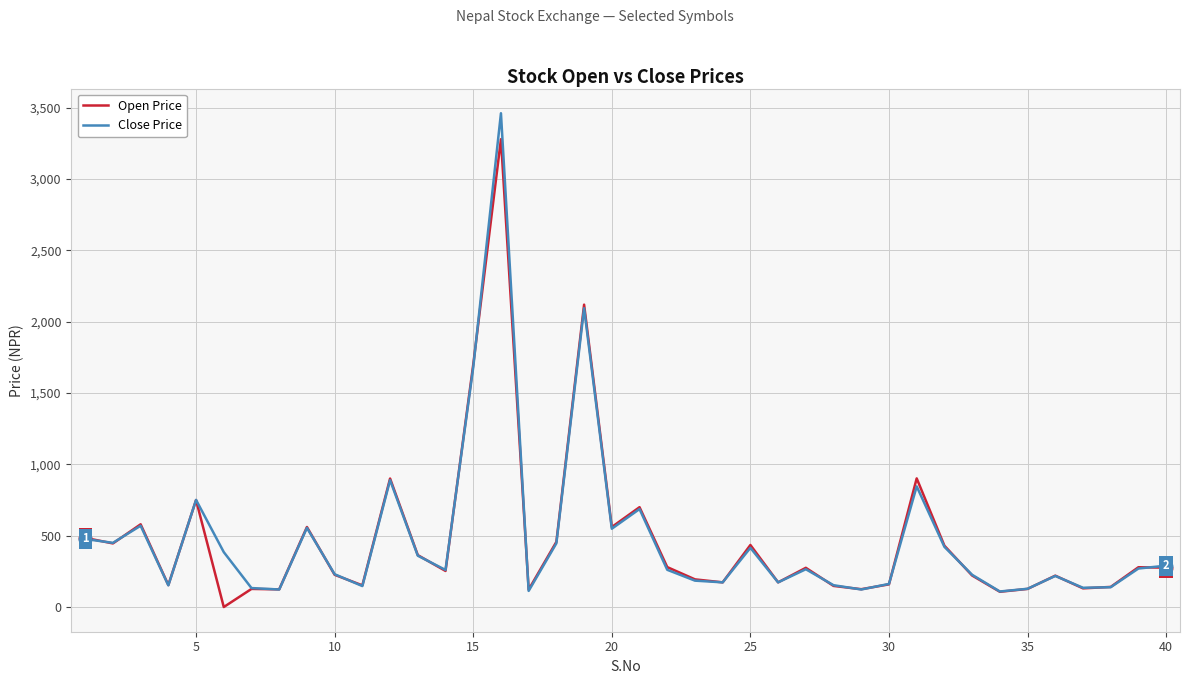

What is the maximum value for Close Price?

3462